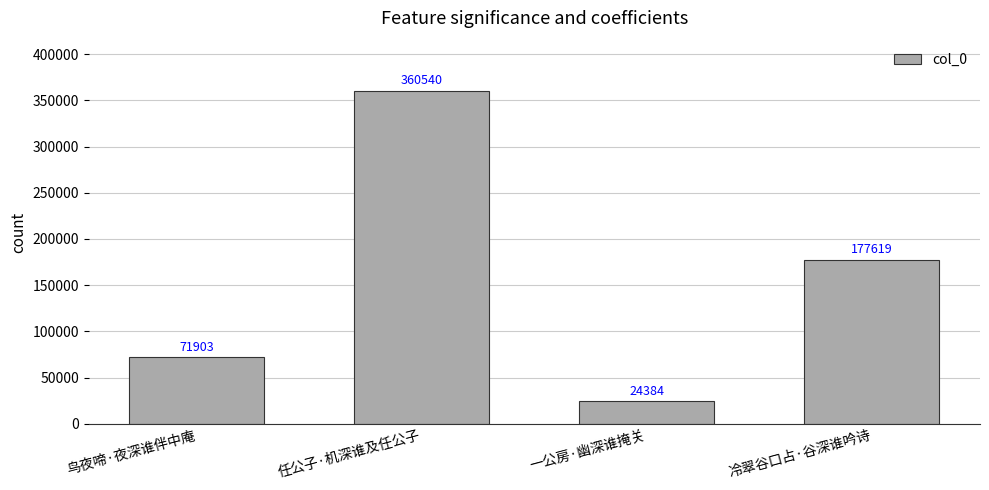

What position from the right is 鸟夜啼·夜深谁伴中庵?

4